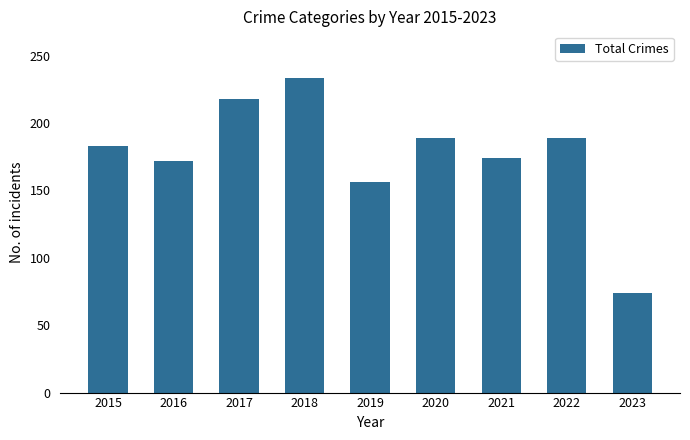

What is the maximum value shown in the chart?

233